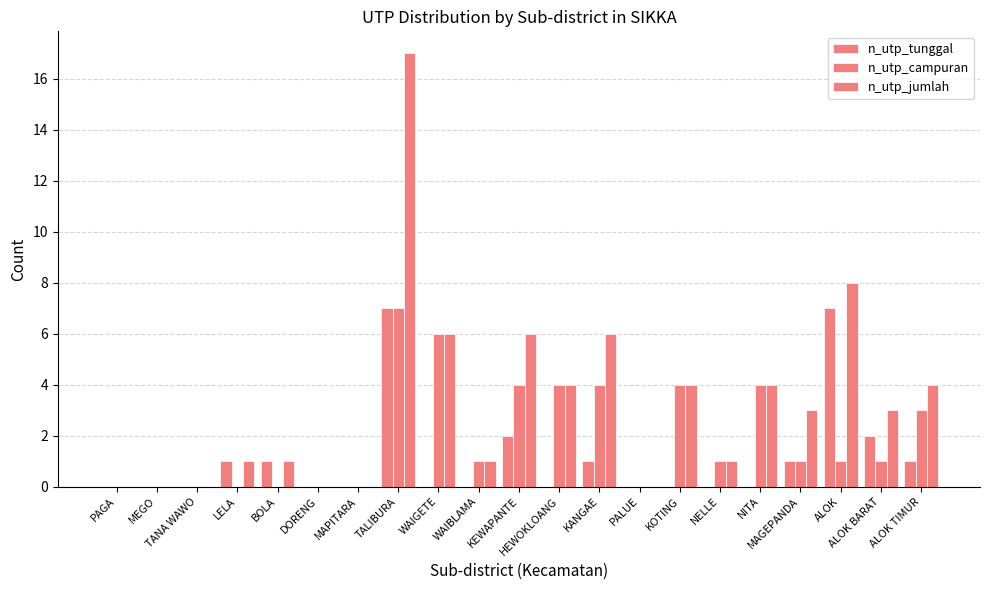

Reading left to right, list all the values displayed in this chart.

n_utp_tunggal: 0	0	0	1	1	0	0	7	0	0	2	0	1	0	0	0	0	1	7	2	1
n_utp_campuran: 0	0	0	0	0	0	0	7	6	1	4	4	4	0	4	1	4	1	1	1	3
n_utp_jumlah: 0	0	0	1	1	0	0	17	6	1	6	4	6	0	4	1	4	3	8	3	4